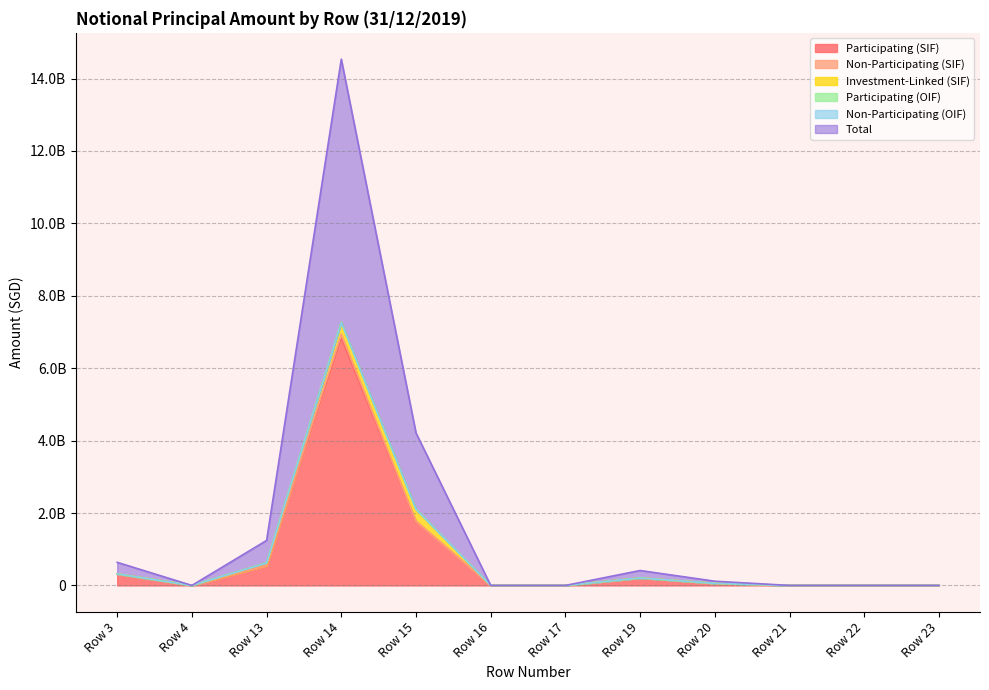

Reading left to right, transcribe all the data shown in this chart.

Participating (SIF): 319070921	0	551772700	6819661898	1773328315	0	0	206000000	57565988	0	0	0
Non-Participating (SIF): 0	0	0	123713645	0	0	0	0	753235	0	0	0
Investment-Linked (SIF): 0	0	69519241	324952569	333101269	0	0	0	0	0	0	0
Participating (OIF): 0	0	0	0	0	0	0	0	0	0	0	0
Non-Participating (OIF): 0	0	0	0	0	0	0	0	0	0	0	0
Total: 319070921	0	621291941	7268328112	2106429584	0	0	206000000	58319223	0	0	0